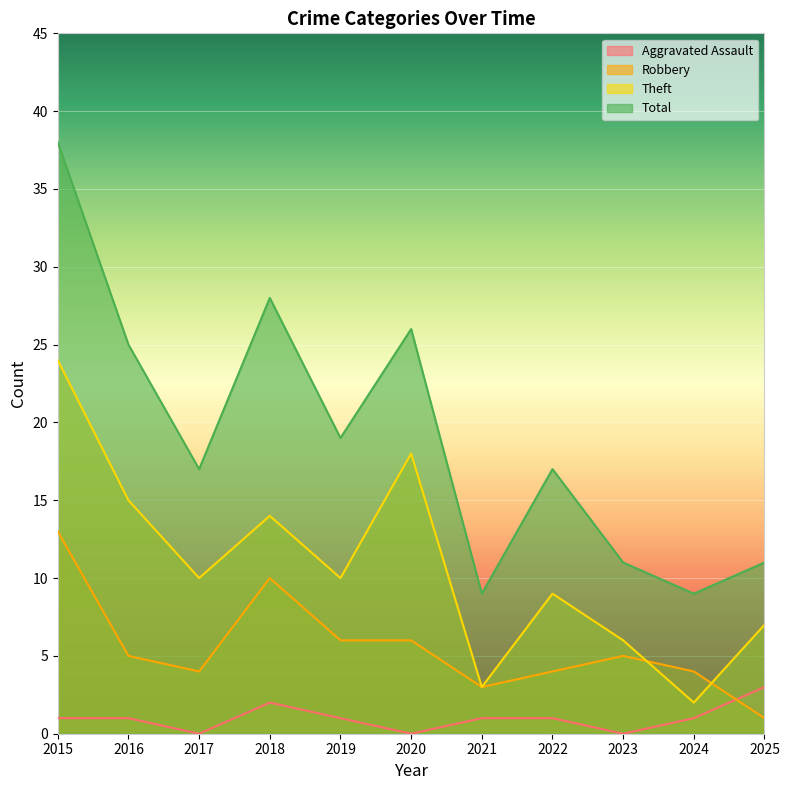

How many lines are shown in the chart?

4